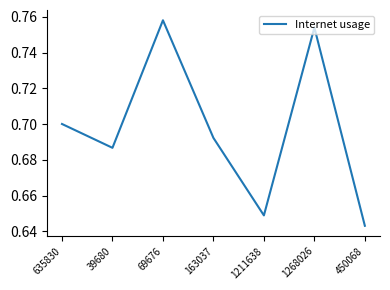

Count the values in the range 0 to 1.

7